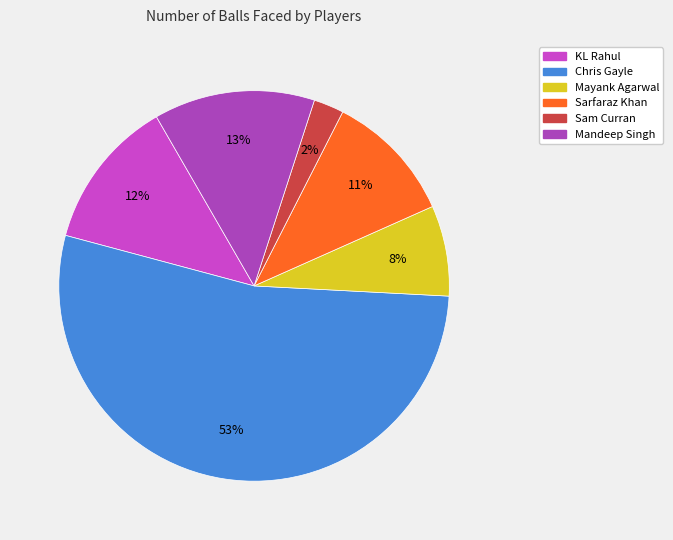

Approximately how many times larger is the value at Sarfaraz Khan compared to Chris Gayle?

0.2